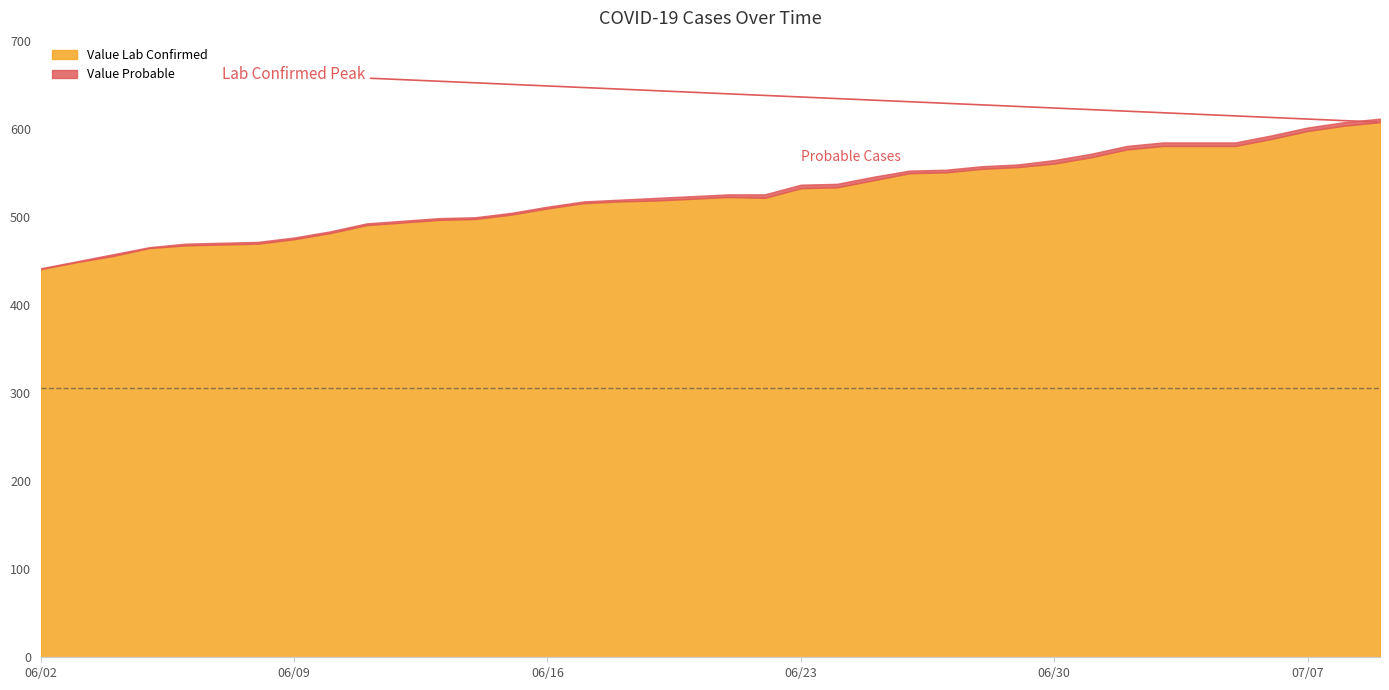

List the labels in order of Value Probable value, smallest first.

2020-06-02, 2020-06-03, 2020-06-05, 2020-06-04, 2020-06-06, 2020-06-07, 2020-06-08, 2020-06-09, 2020-06-10, 2020-06-11, 2020-06-13, 2020-06-14, 2020-06-15, 2020-06-16, 2020-06-17, 2020-06-18, 2020-06-19, 2020-06-20, 2020-06-21, 2020-06-26, 2020-06-27, 2020-06-28, 2020-06-29, 2020-06-22, 2020-06-23, 2020-06-24, 2020-06-25, 2020-06-30, 2020-07-01, 2020-07-02, 2020-07-03, 2020-07-04, 2020-07-05, 2020-07-06, 2020-07-07, 2020-07-08, 2020-07-09